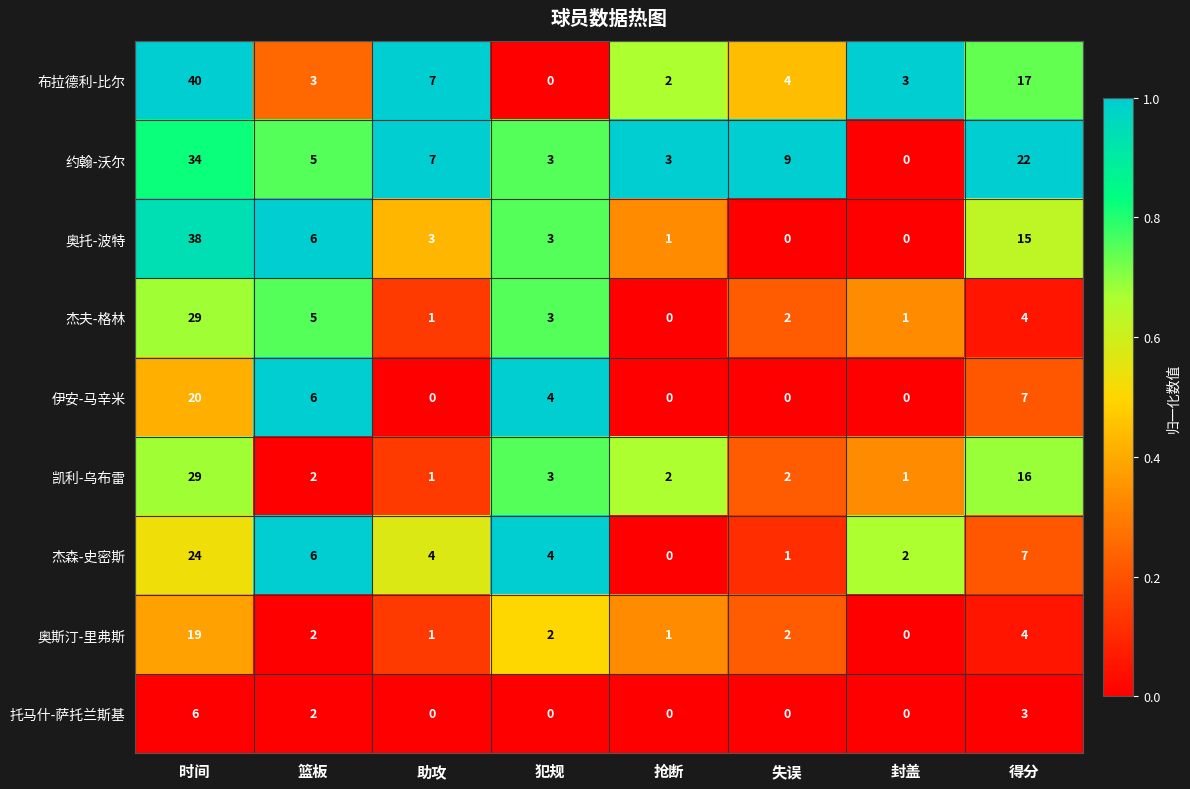

How many 托马什-萨托兰斯基 values are between 0 and 3?

7